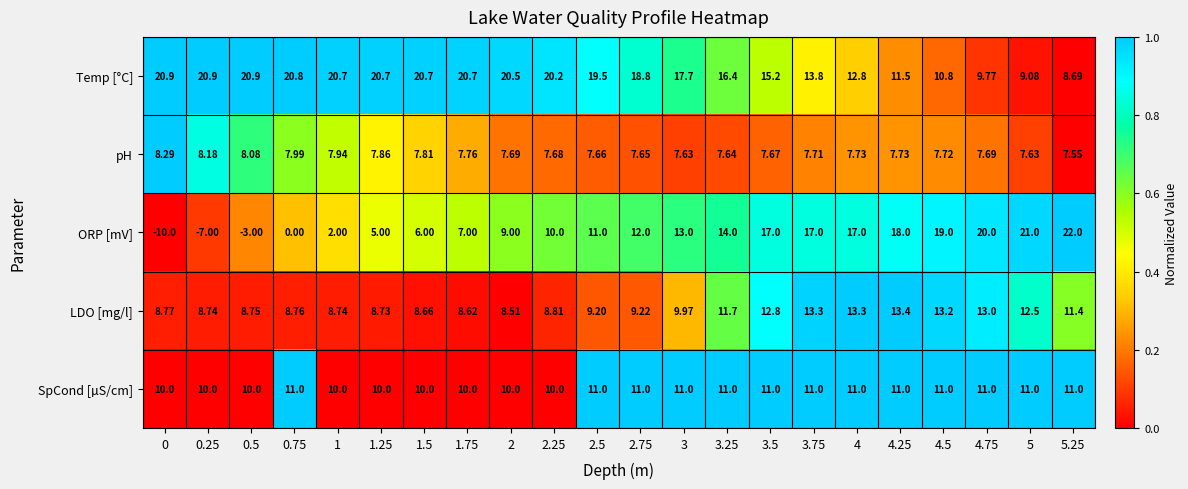

Which series changed the most between 1 and 1.5?

ORP [mV]